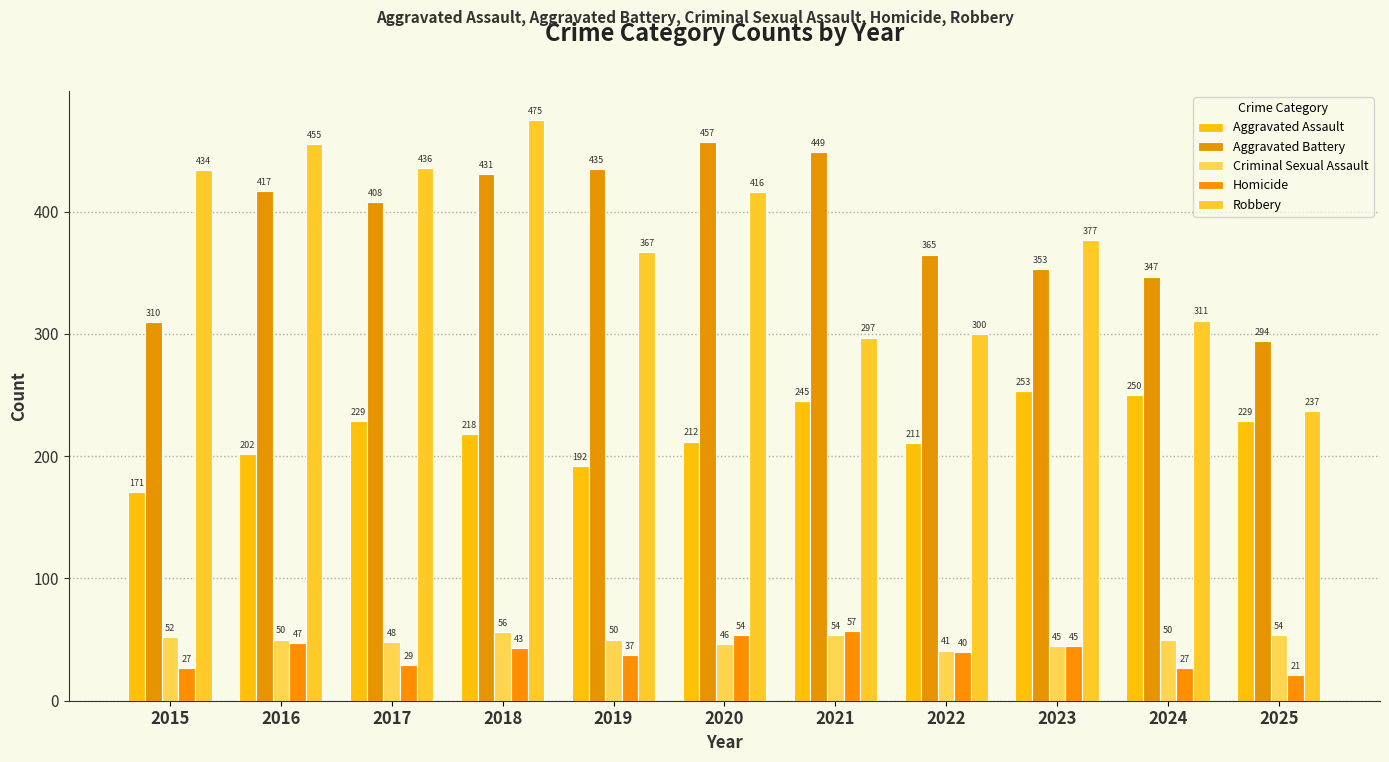

Between 2018 and 2025, which series saw the biggest shift?

Robbery